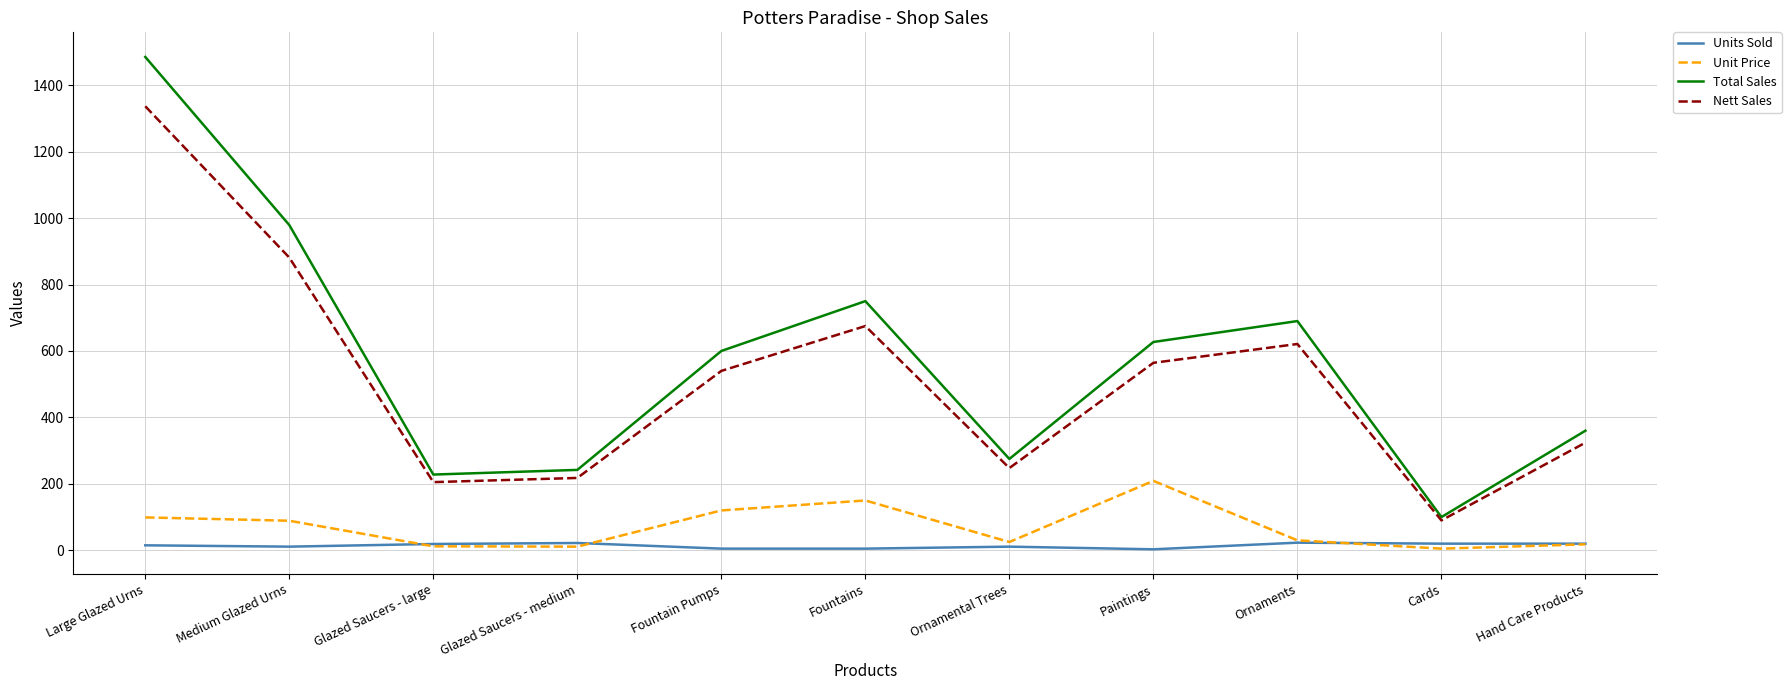

Which series changed the most between Large Glazed Urns and Cards?

Total Sales